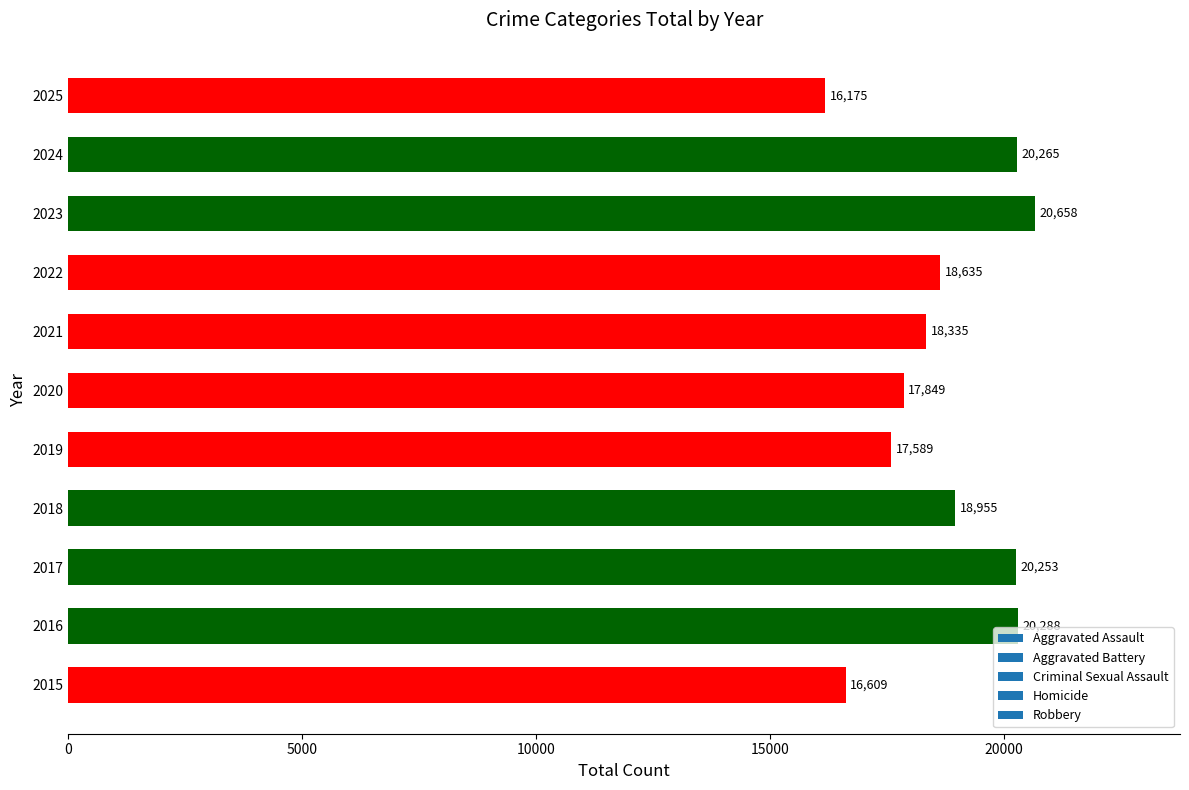

What is the sum of the values at 2017 and 2024?

40518